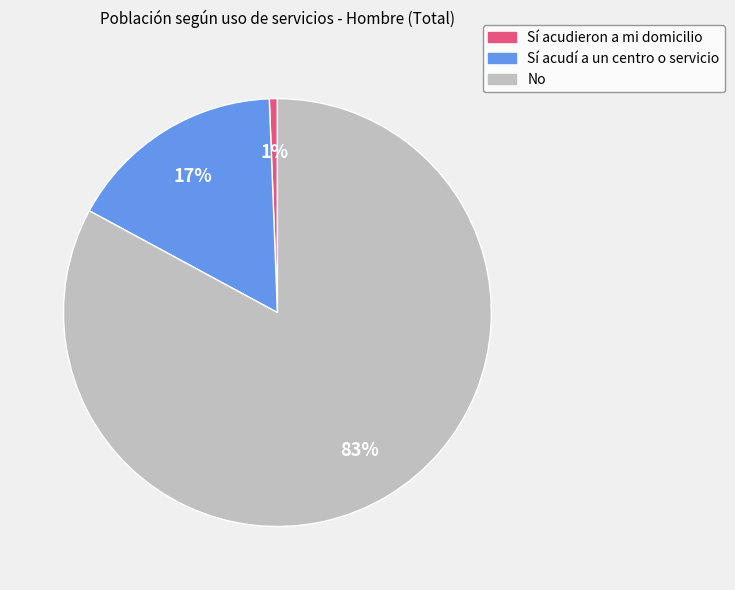

Which has a higher value, Sí acudí a un centro o servicio or Sí acudieron a mi domicilio?

Sí acudí a un centro o servicio